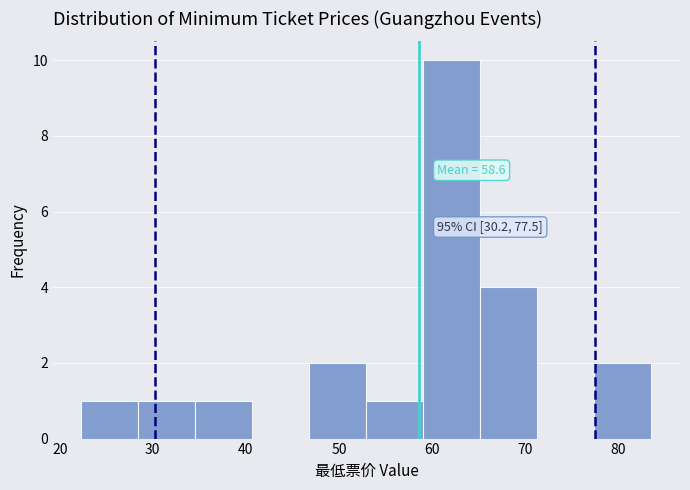

Over which range of the x-axis is the bar tallest?

59 to 65